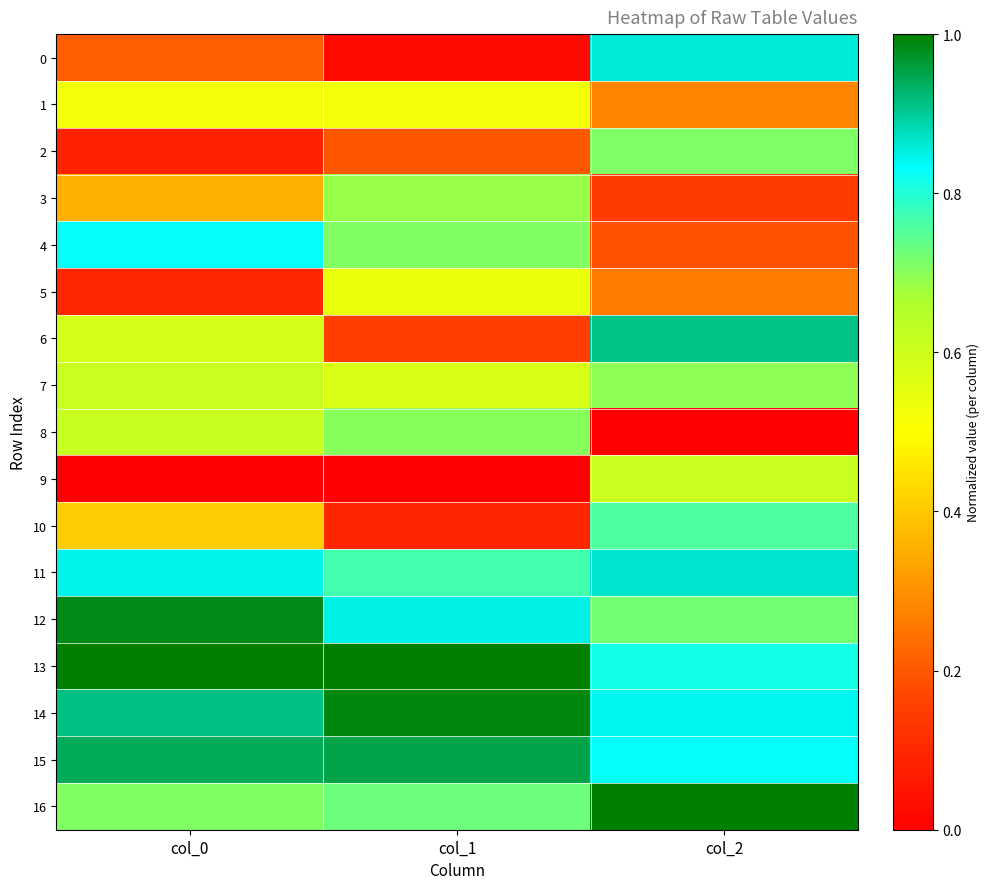

Rank the series by their maximum value, from highest to lowest.

13, 16, 14, 12, 15, 6, 11, 0, 4, 10, 2, 8, 7, 3, 9, 5, 1